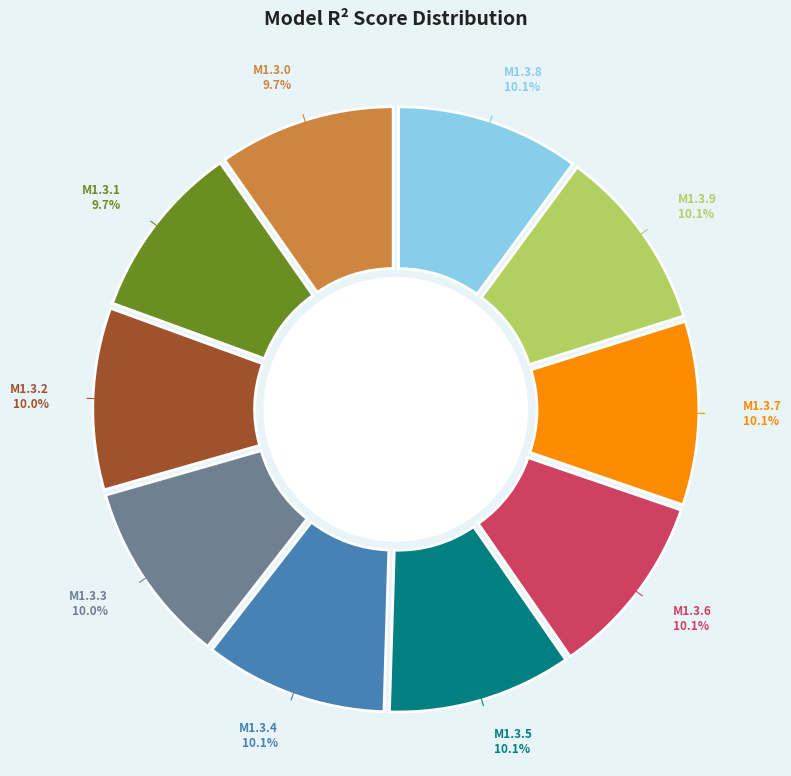

To the nearest percent, what portion does model_1_3_3 represent?

10%